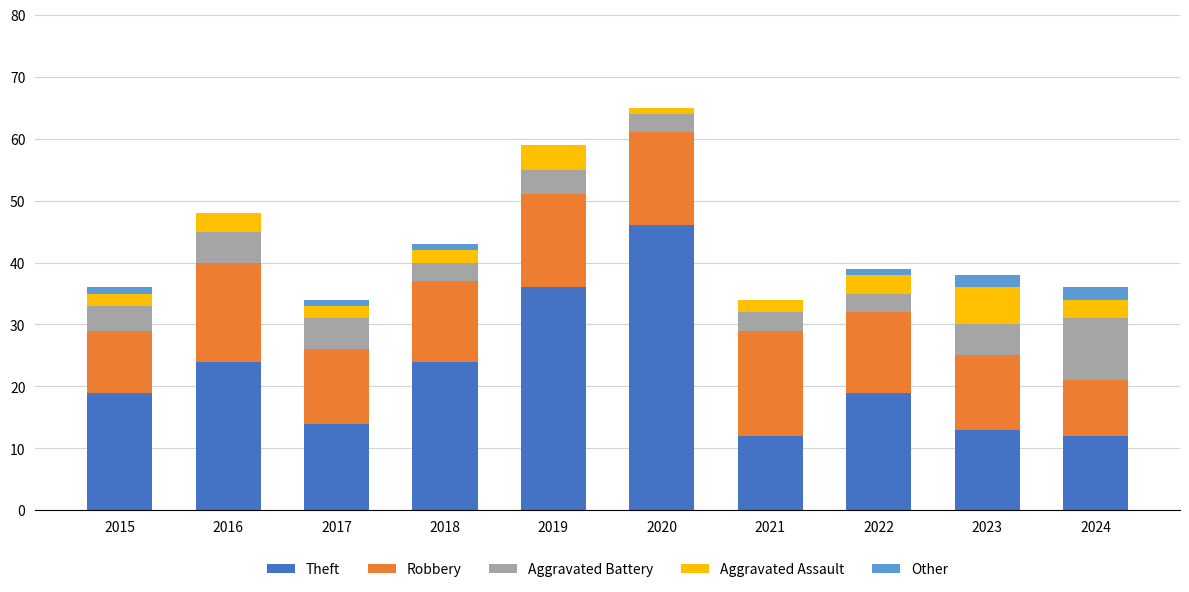

What is the total value across all series at 2021?

34